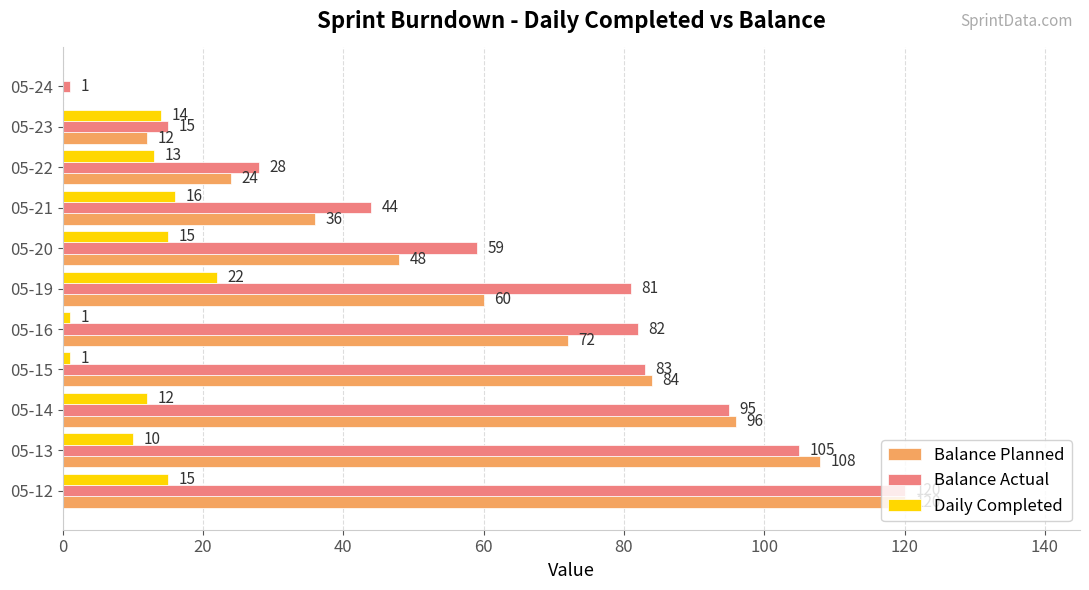

The Balance Actual series shows 45 at 05-16. True or false?

False